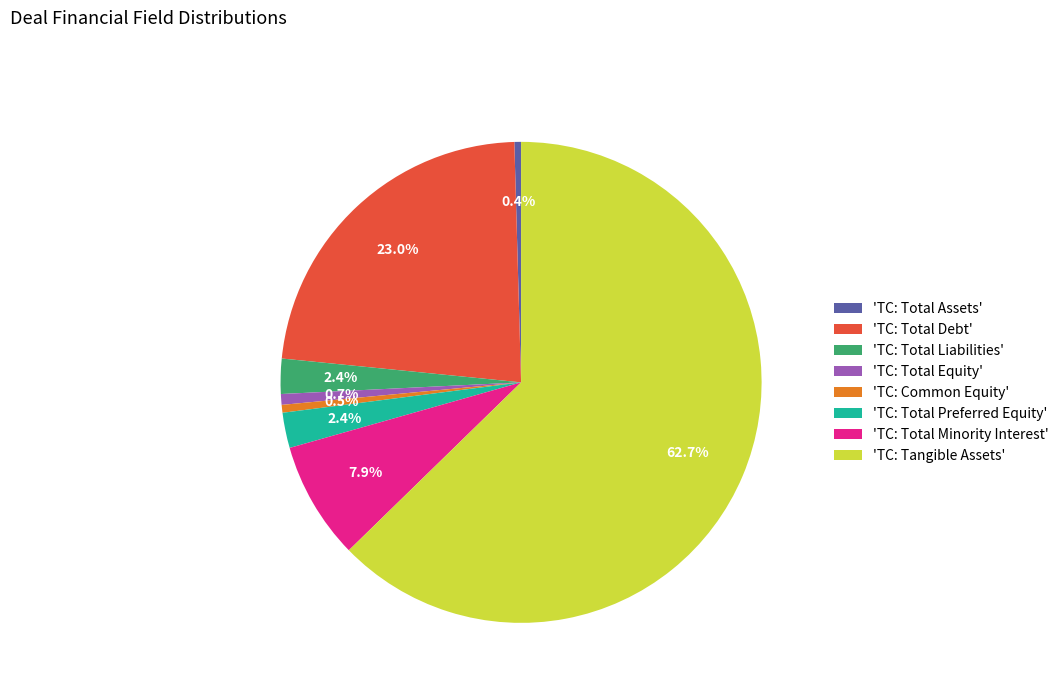

Do 'TC: Total Minority Interest' and 'TC: Total Assets' together represent more than half of the pie?

No